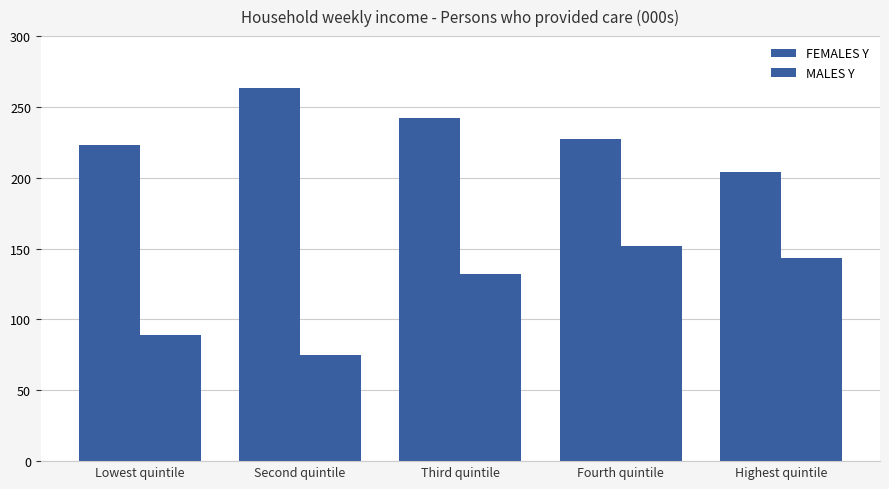

Is the value of FEMALES Y at Second quintile greater than the value of MALES Y at Second quintile?

Yes